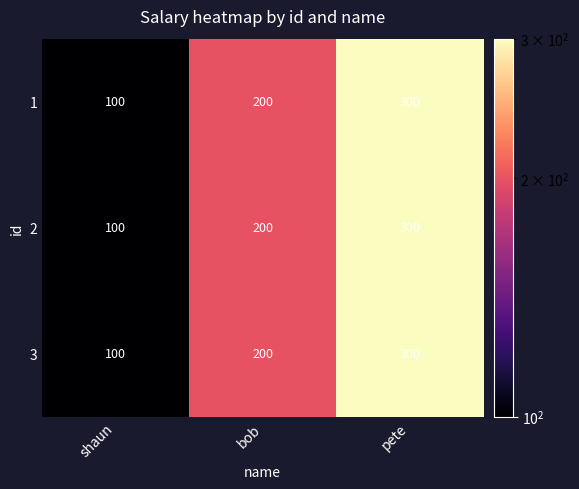

What is the smallest value displayed?

100